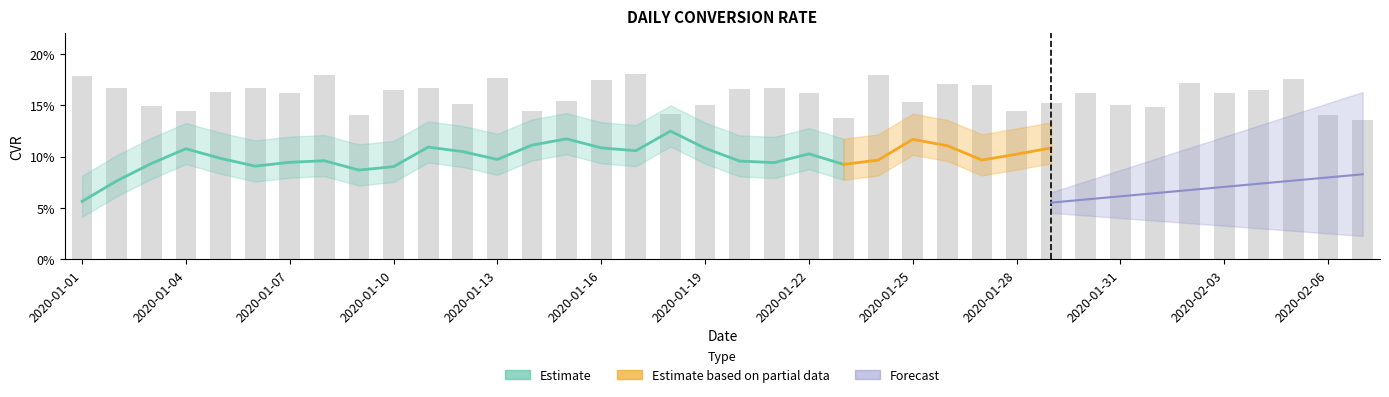

Between 2020-02-03 and 2020-01-03, which is larger?

2020-02-03